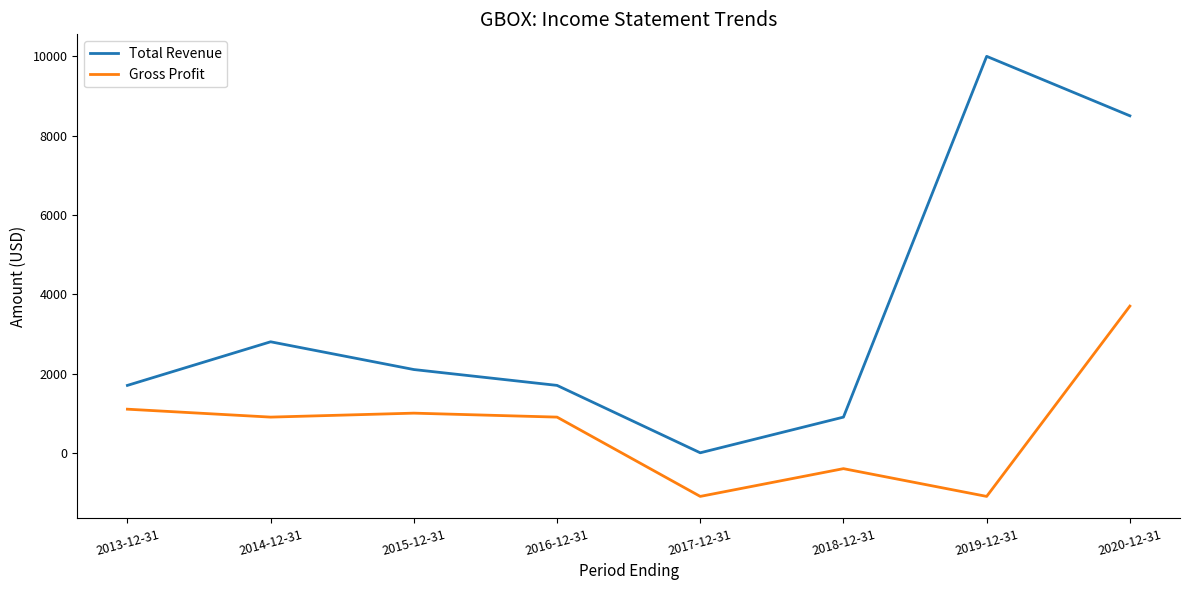

What is the difference between the second highest and minimum values in the Gross Profit series?

2200